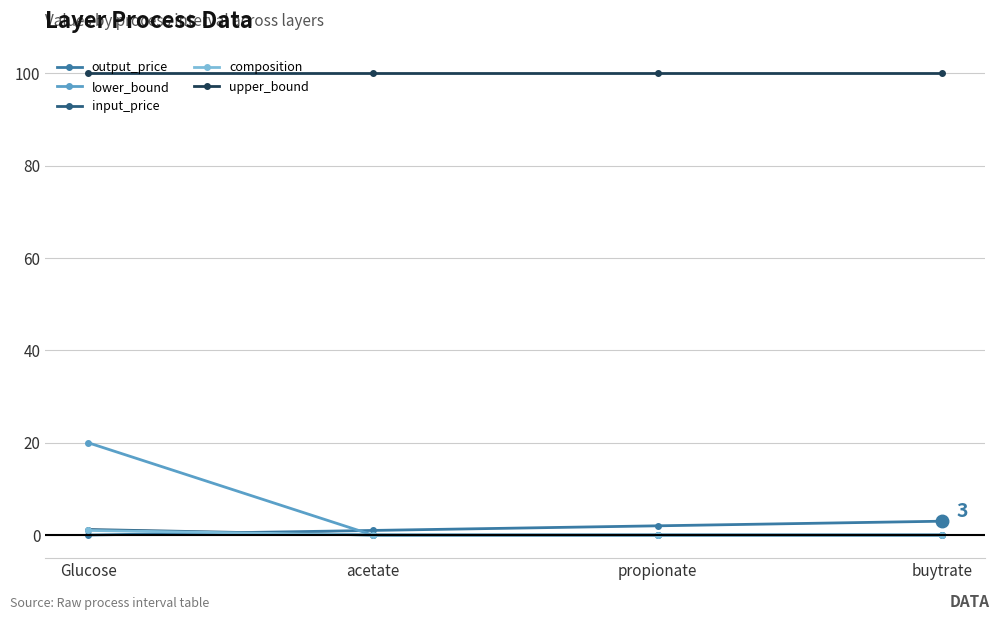

How many intersections are there between output_price and composition?

1